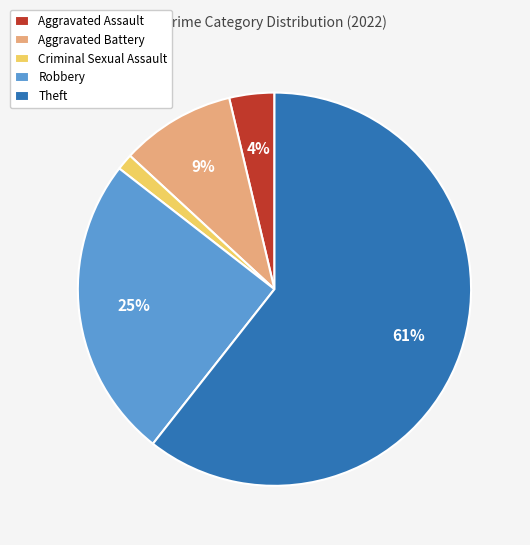

Is it true that Theft is 61% of the pie?

True